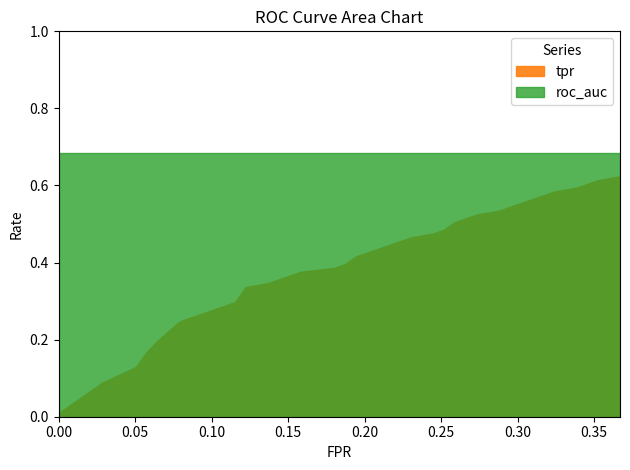

Is it true that roc_auc equals 1.2 at 25?

False